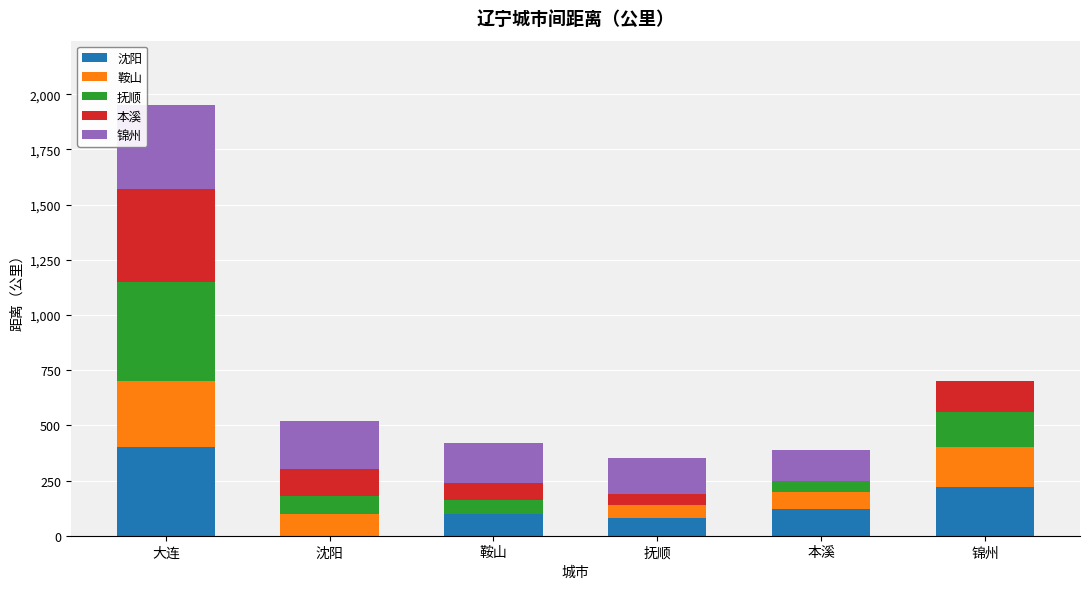

What is the sum of all 沈阳 values?

920